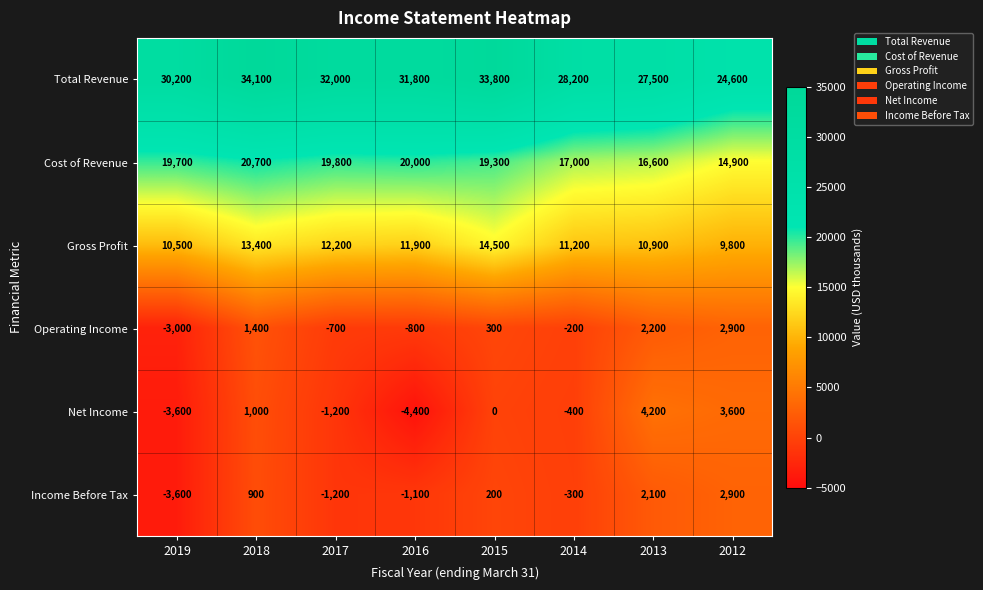

The Income Before Tax series shows -1100 at 2016. True or false?

True